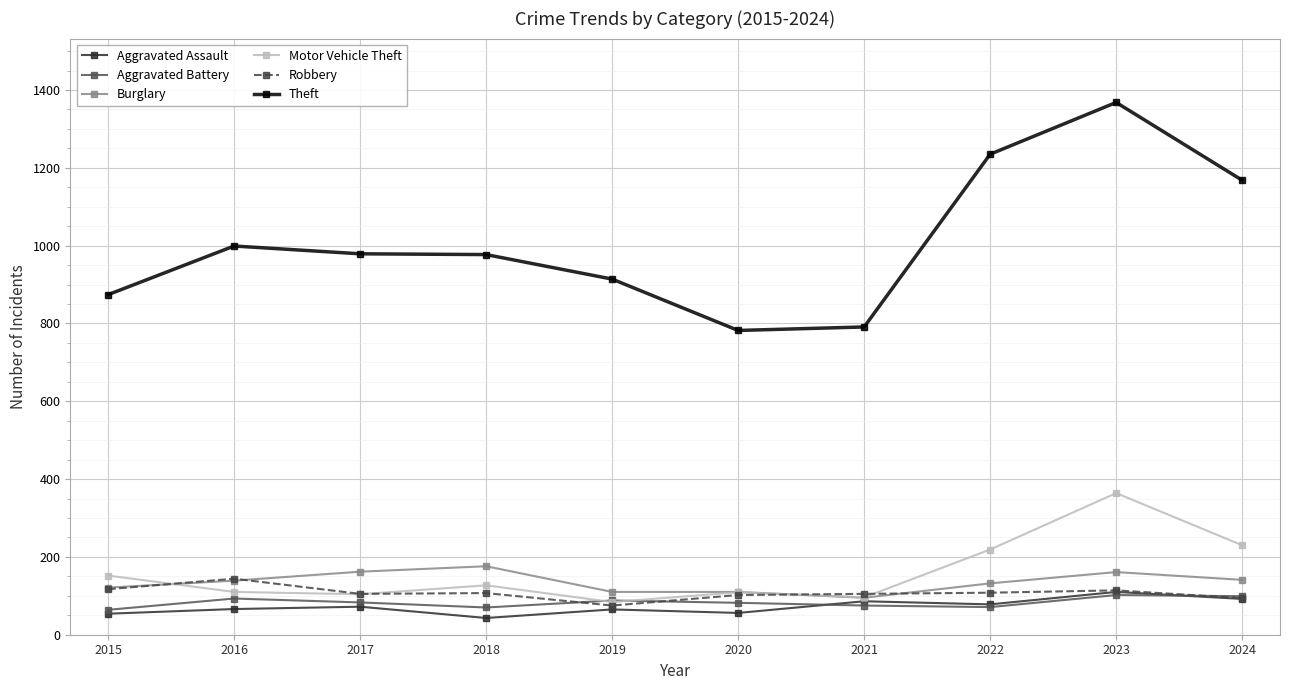

Which category has the highest value in the Theft series?

2023